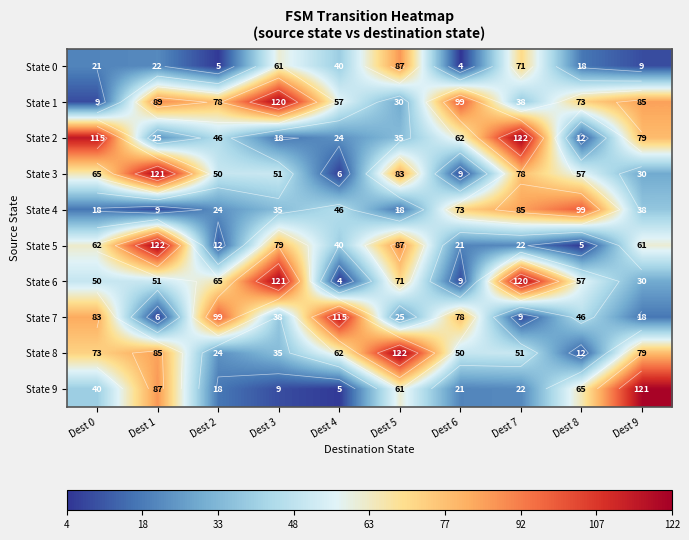

What is the average value of the State 4 series?

44